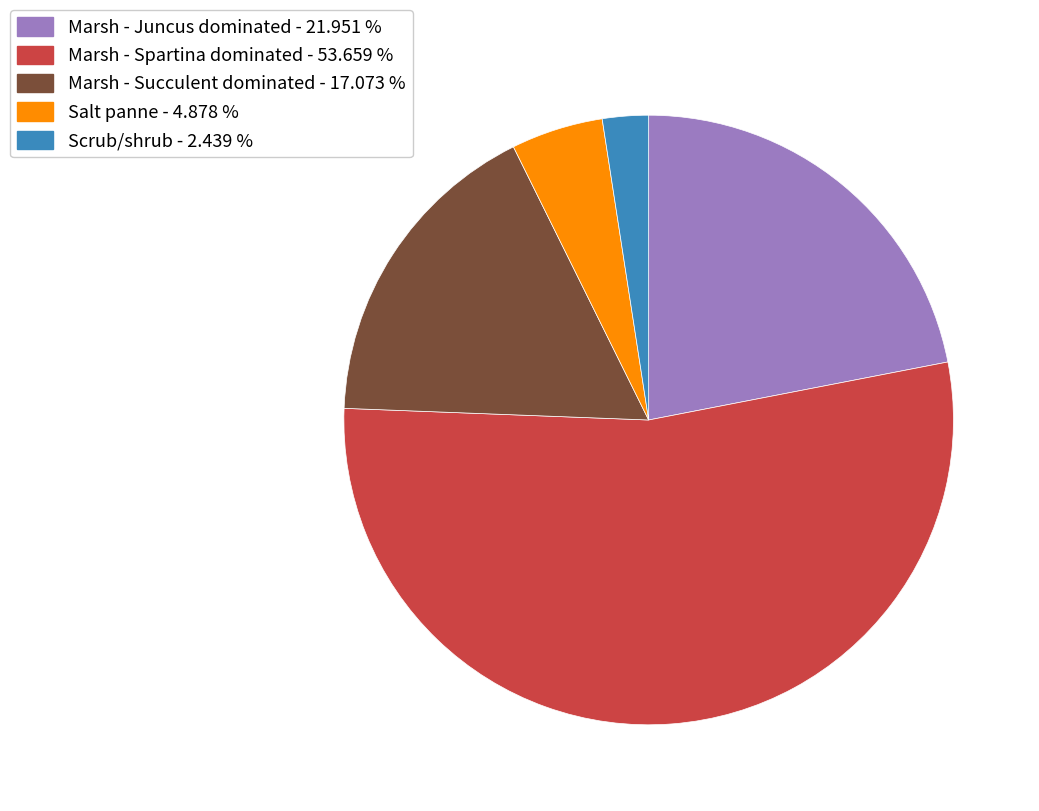

Which has a higher value, Scrub/shrub - 2.439 % or Marsh - Spartina dominated - 53.659 %?

Marsh - Spartina dominated - 53.659 %